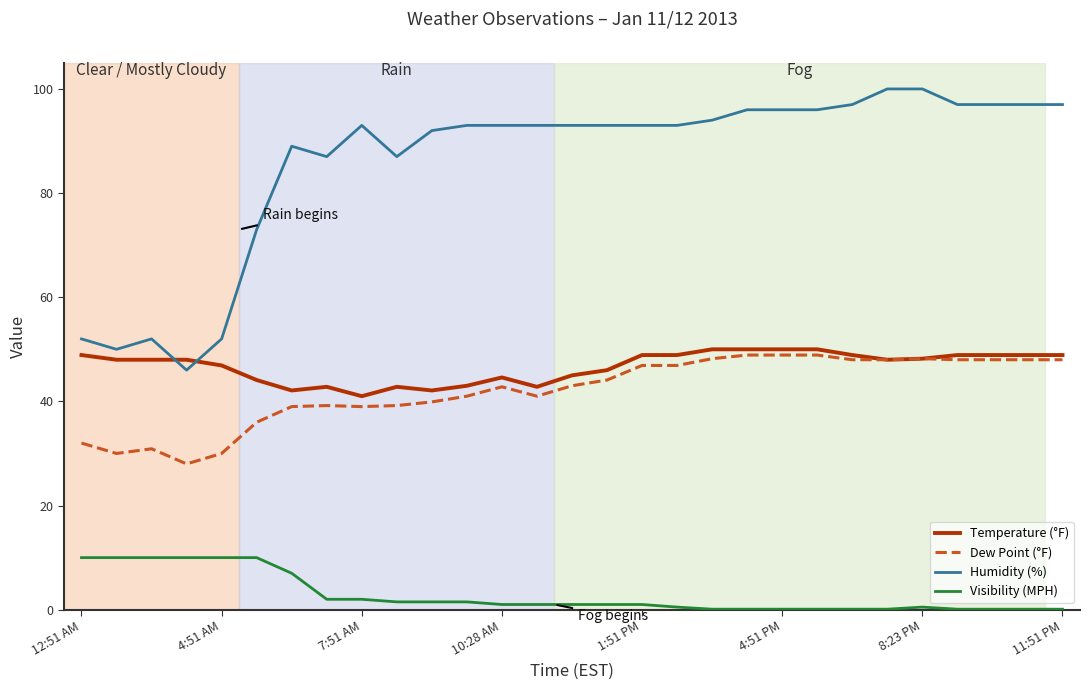

True or false: Humidity (%) and Visibility (MPH) intersect in this chart.

False